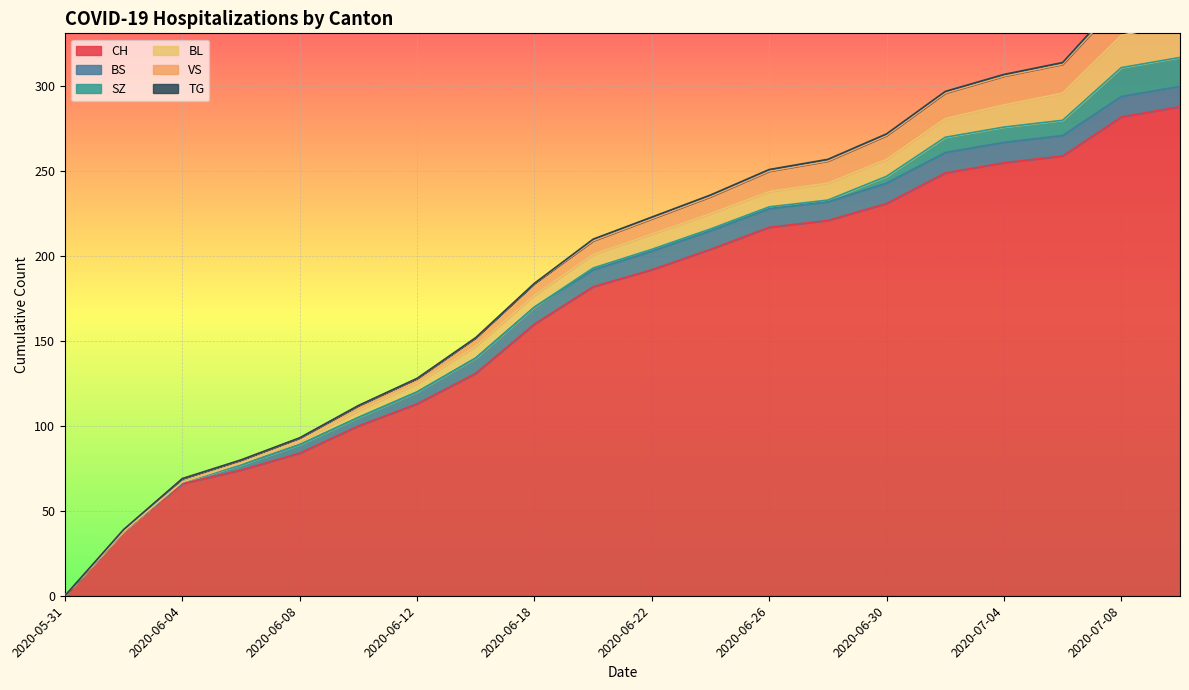

Is the value of CH at 2020-06-28 greater than the value of VS at 2020-06-04?

Yes